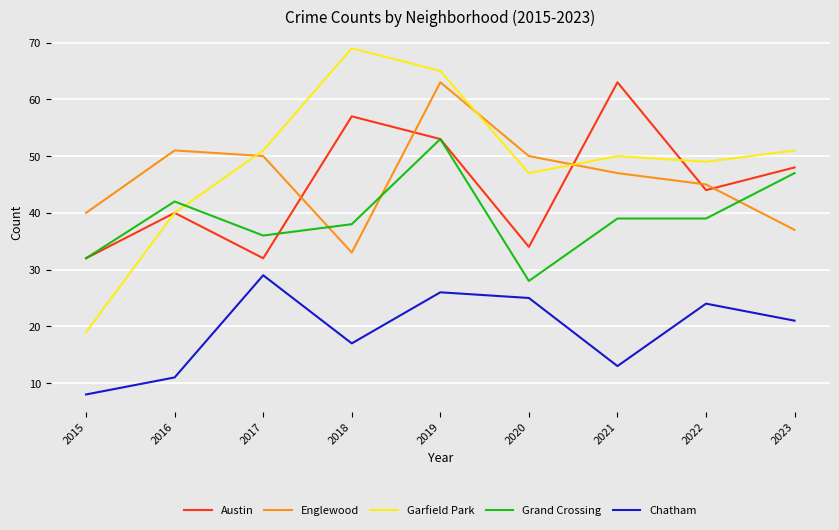

The value of Chatham at 2017 is 43. True or false?

False